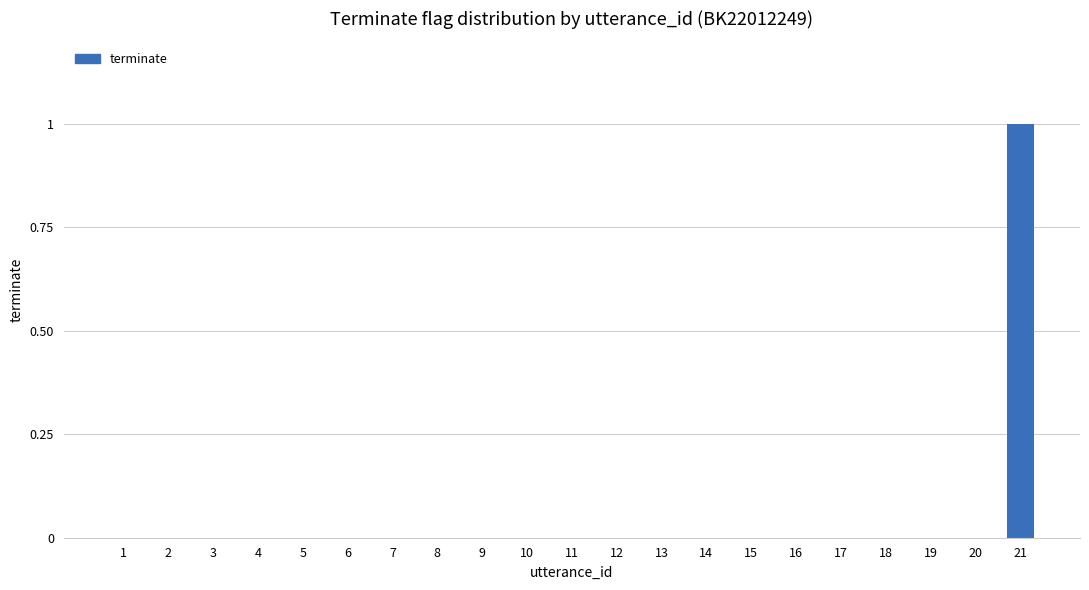

Reading left to right, what are all the values shown in this chart?

0	0	0	0	0	0	0	0	0	0	0	0	0	0	0	0	0	0	0	0	1